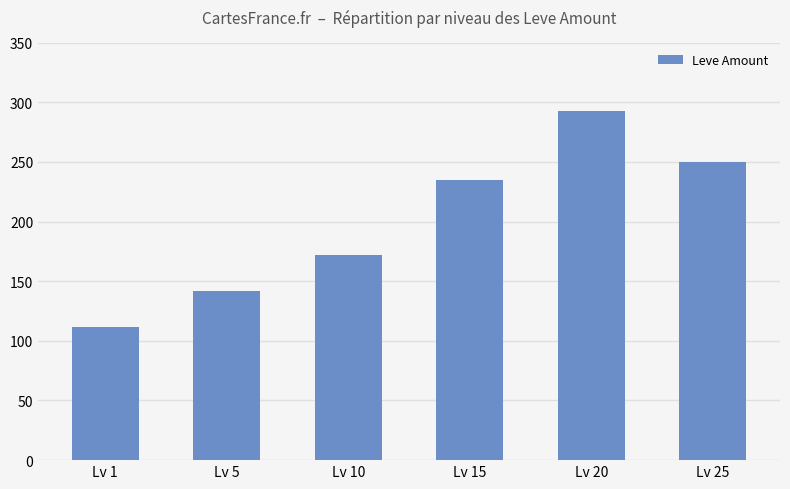

At which category does the chart reach its minimum across all series?

Lv 1